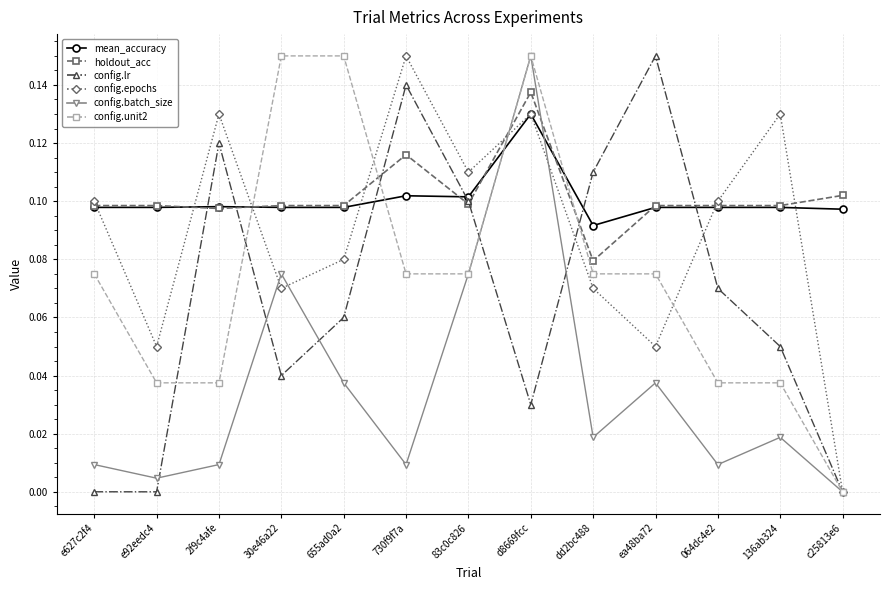

Where is the first local maximum for config.epochs?

2f9c4afe